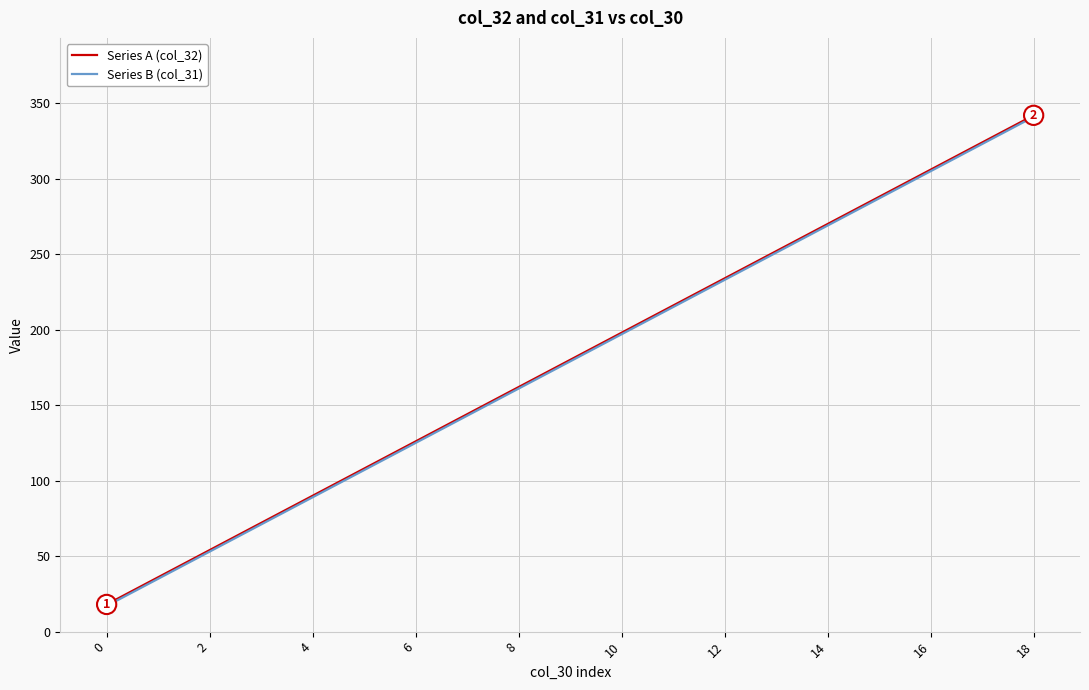

True or false: Series A (col_32) has more than 1 points higher than both neighbors.

False